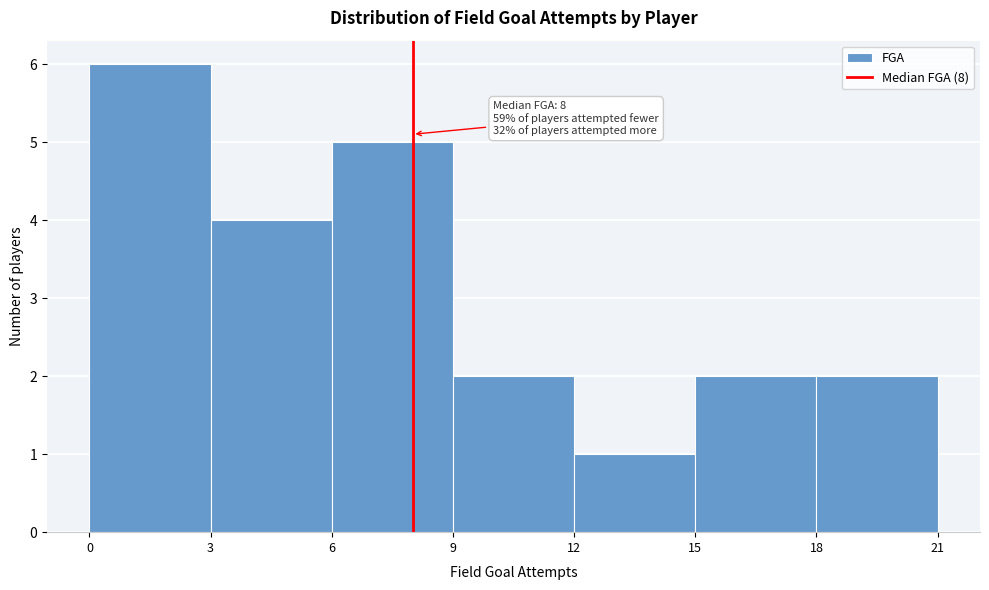

Over which range of the x-axis is the bar tallest?

0 to 3